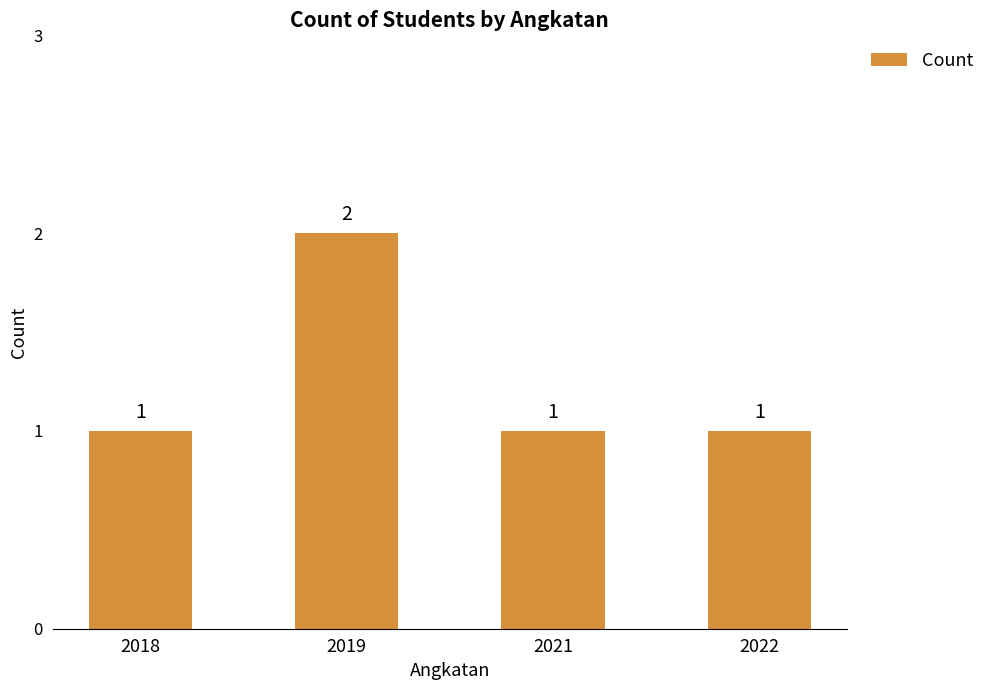

Is it true that the value at 2021 is 1?

True